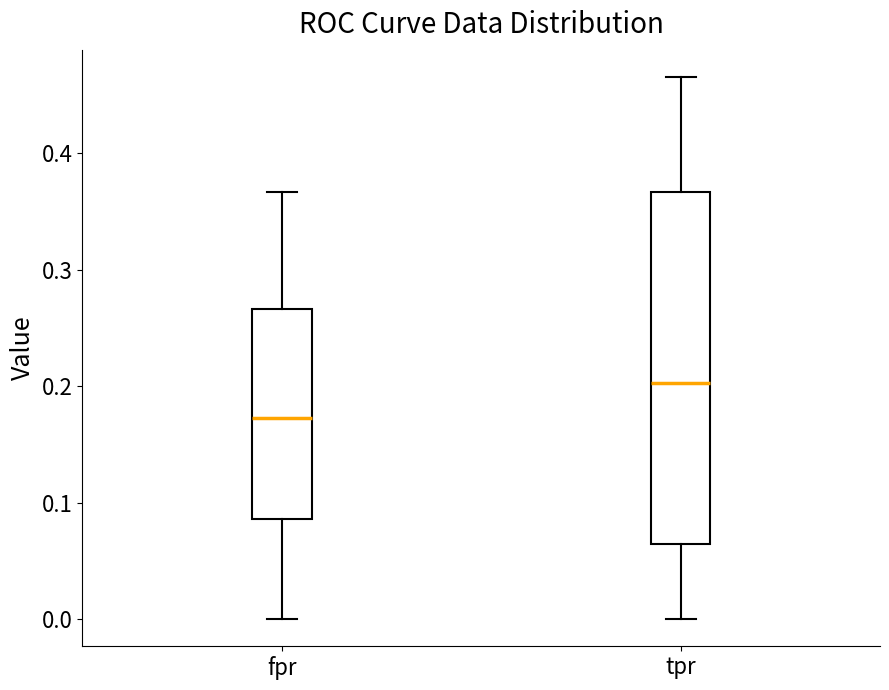

Which box is the tallest, from its lower edge to its upper edge?

tpr